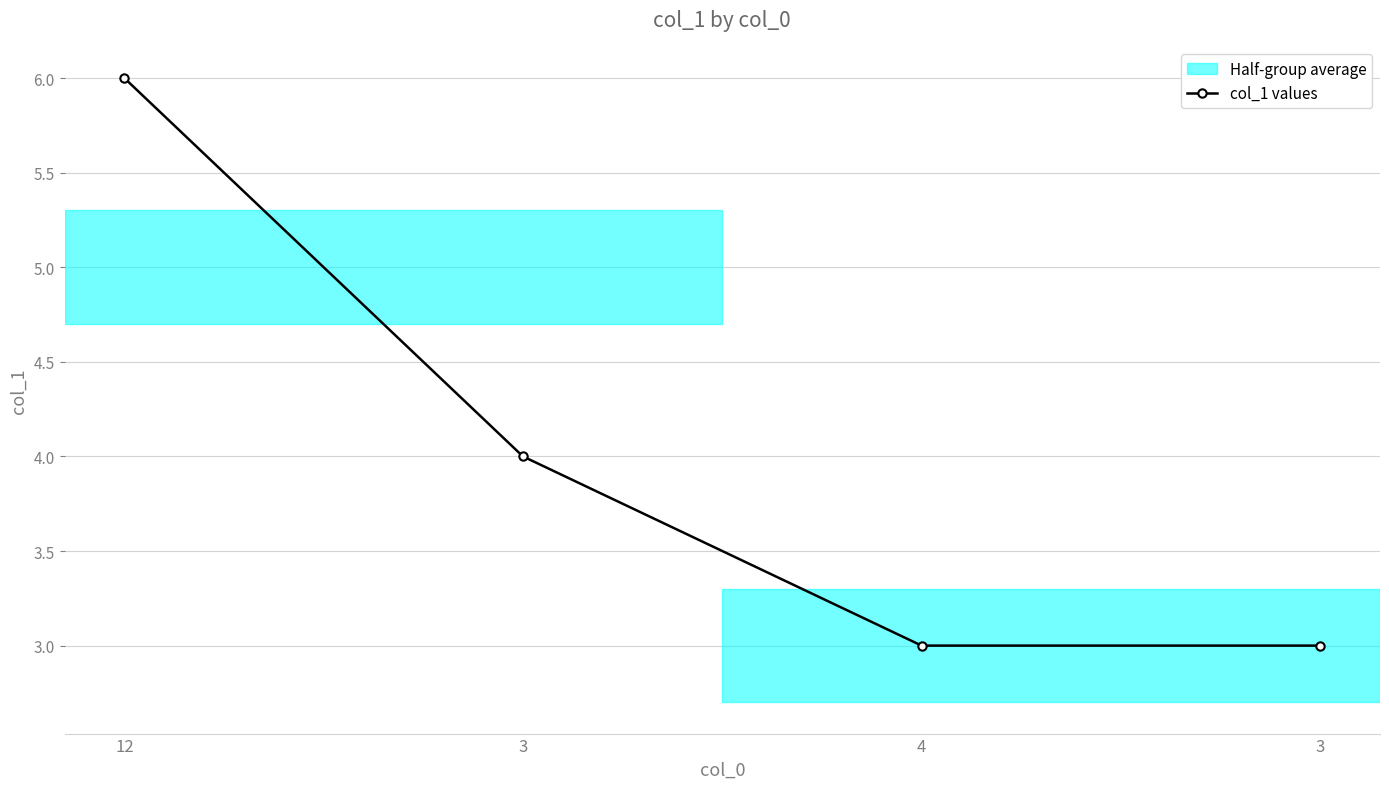

Reading left to right, extract all data points from this chart.

12=6	3=4	4=3	3=3